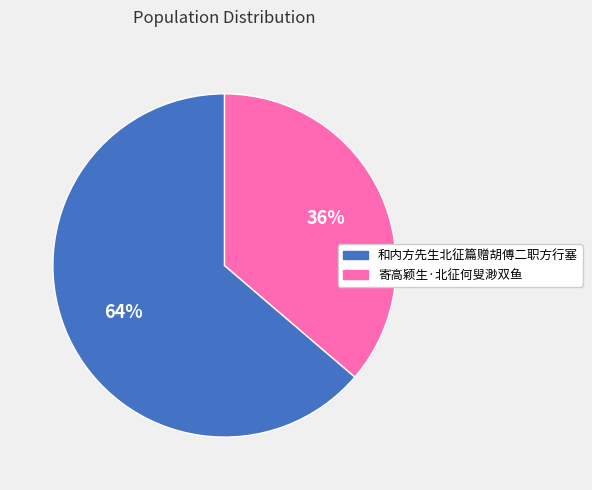

Count the number of slices in the pie.

2